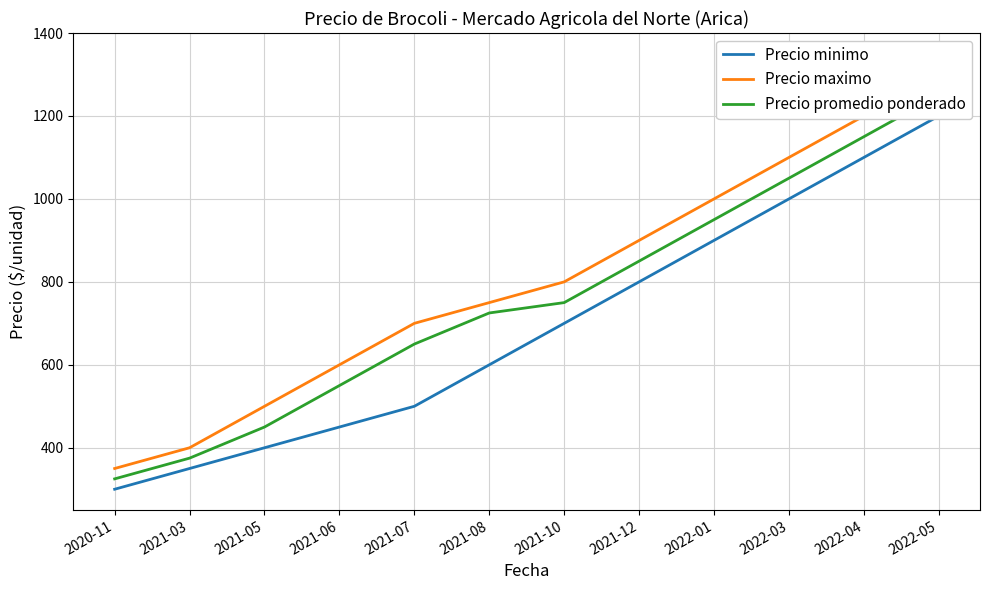

How many lines are shown in the chart?

3